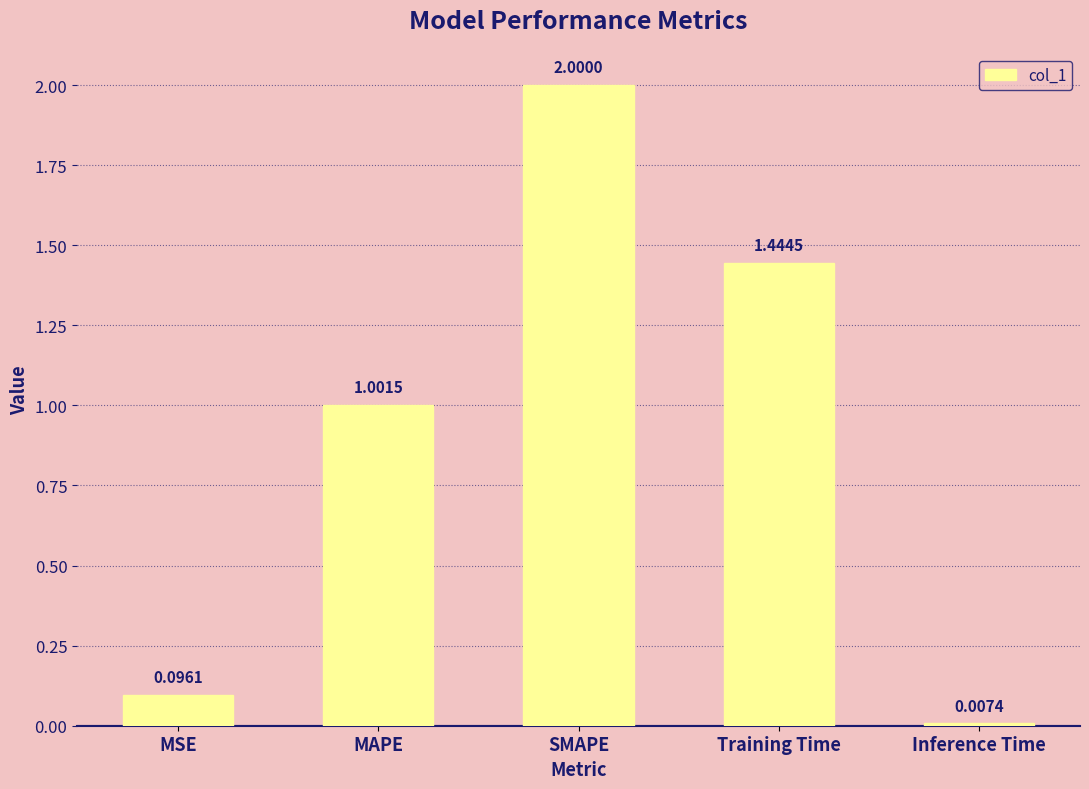

True or false: the data shows 2.0 at SMAPE.

True